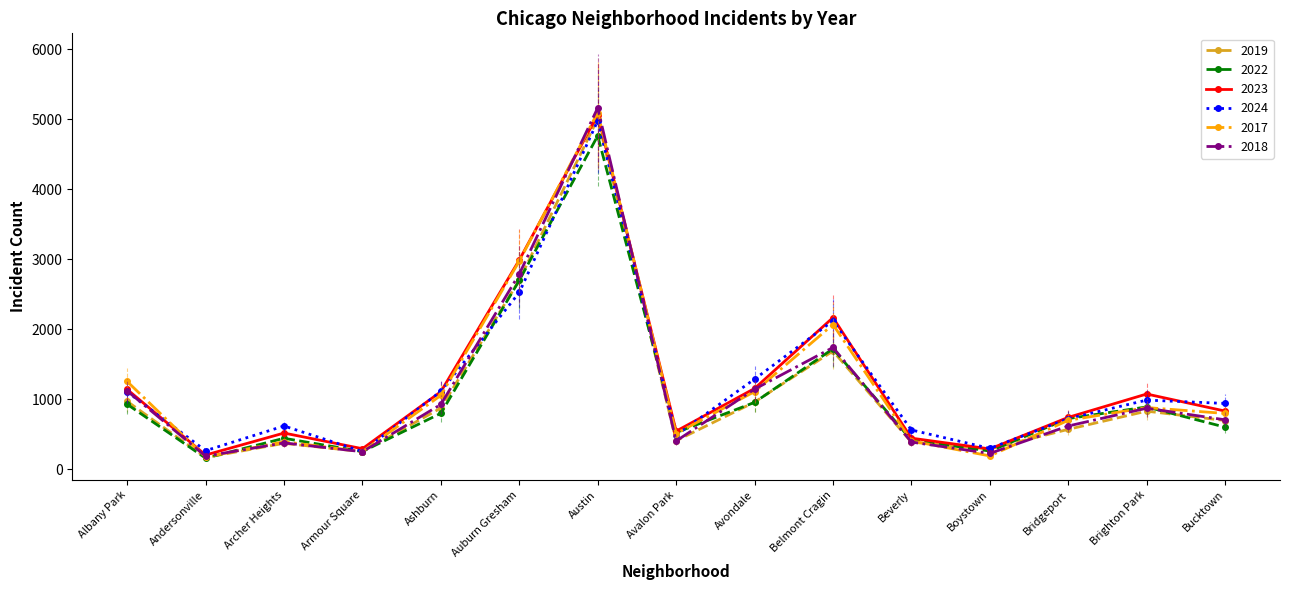

The 2022 series shows 157 at Andersonville. True or false?

True